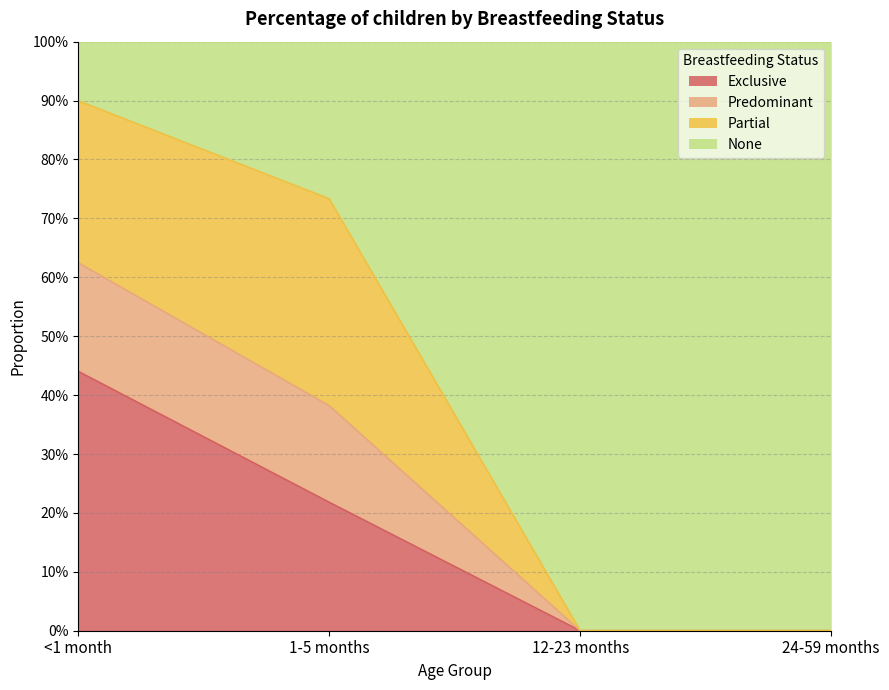

True or false: Predominant and Exclusive cross at least once.

False